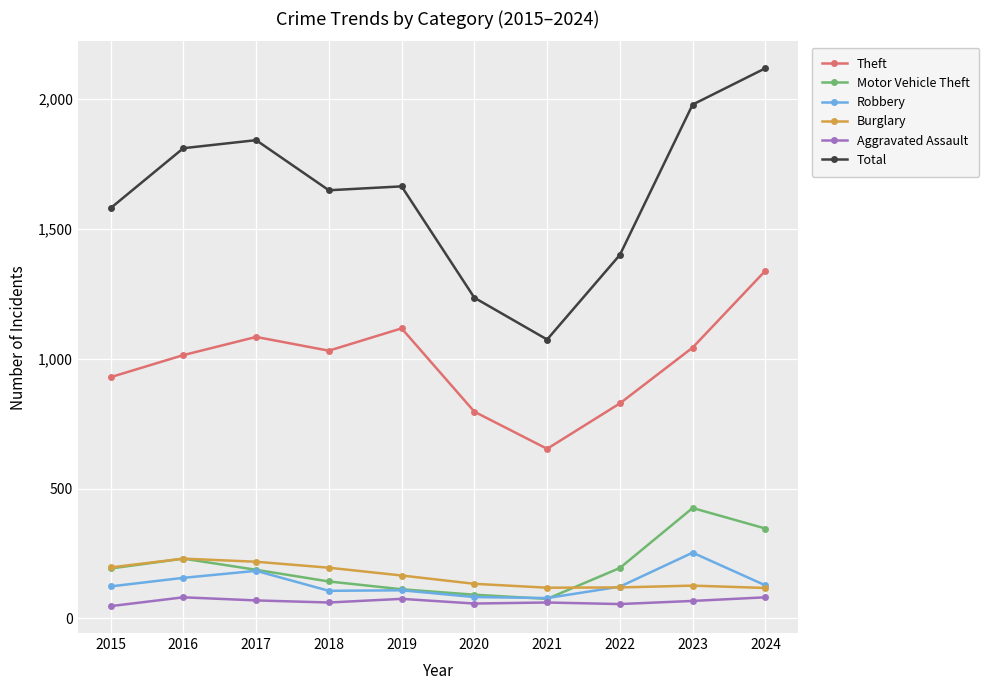

What value does the Motor Vehicle Theft series have at 2023?

425